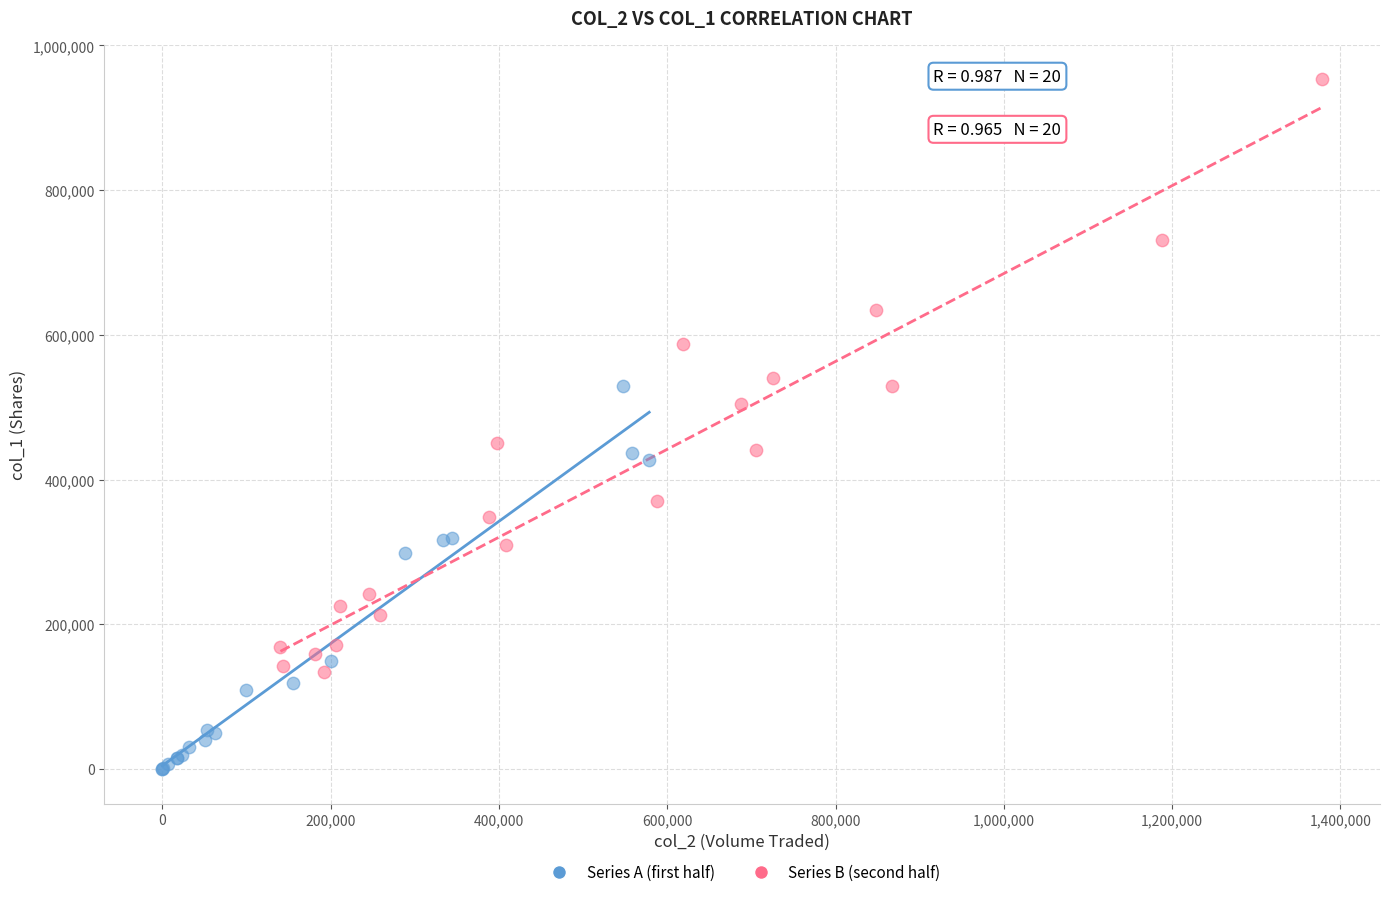

Which series has the widest spread of Y values?

Series B (second half)